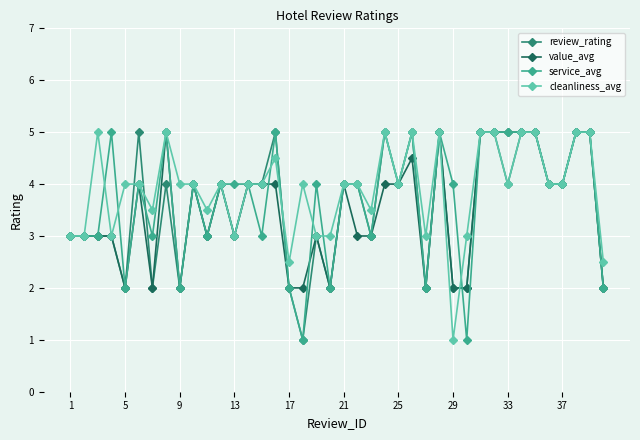

True or false: value_avg has more than 2 points higher than both neighbors.

True